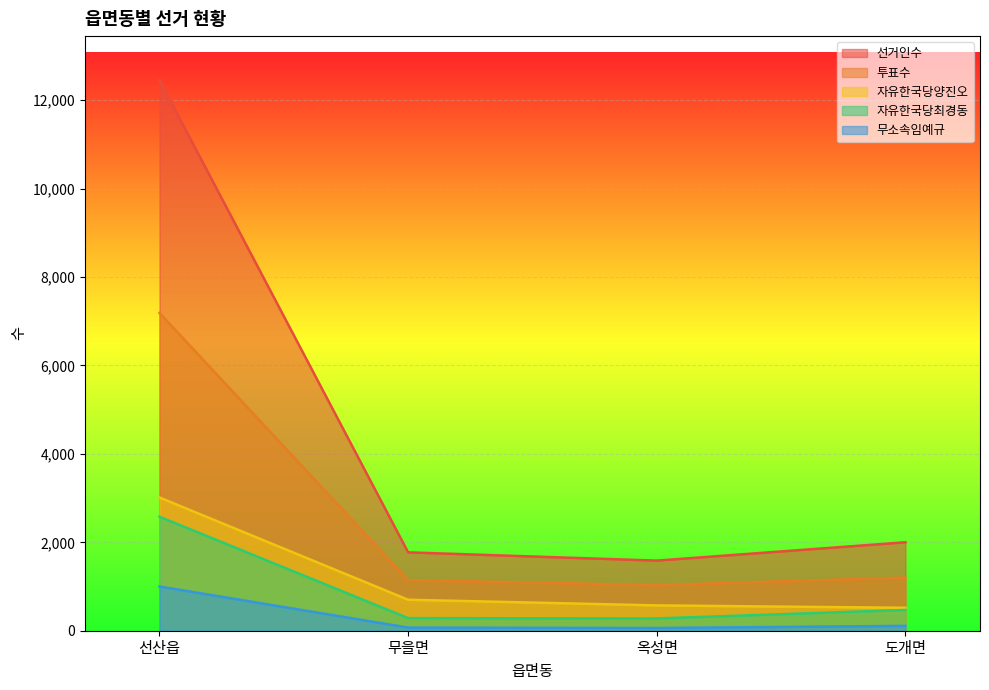

At which label does 자유한국당양진오 first exceed 701?

선산읍